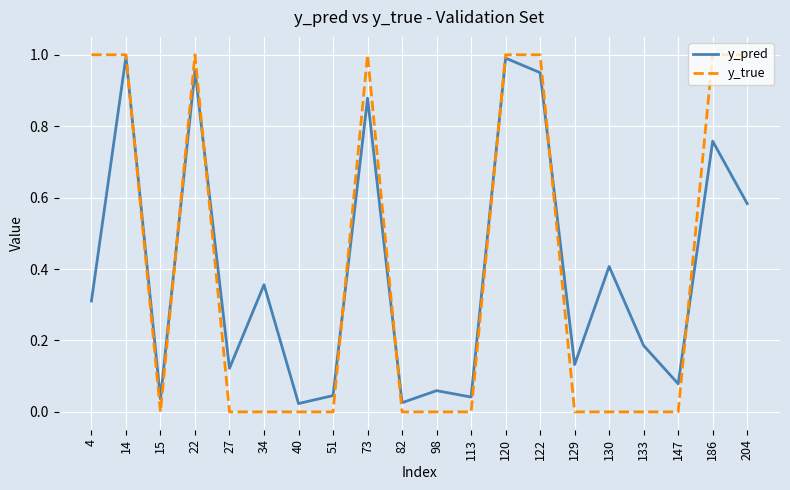

Is it true that y_true equals 0.0 at 15?

True